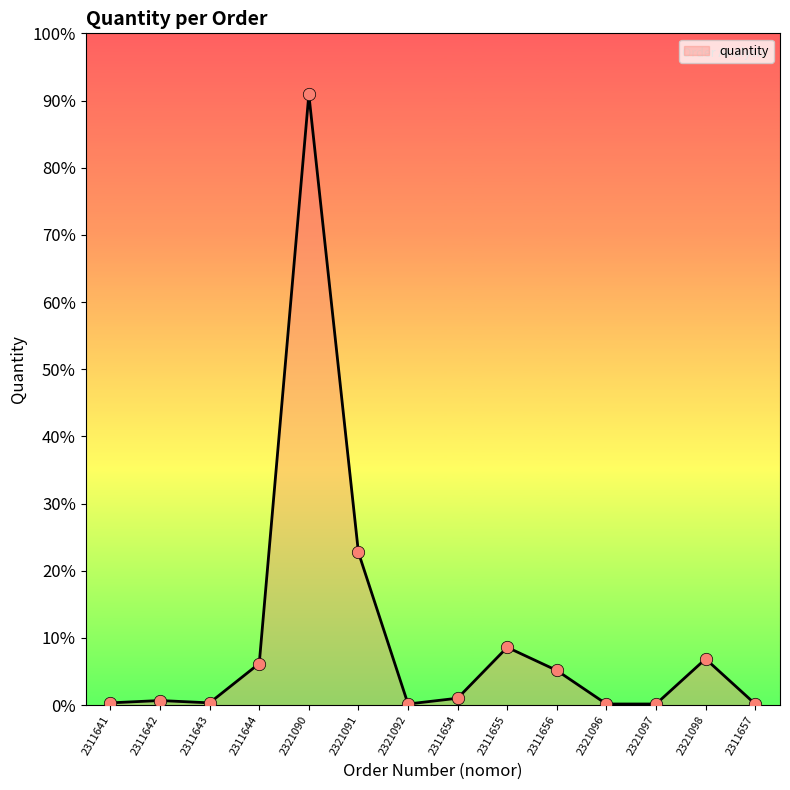

What is the change in value from 2311641 to 2321090?

+526